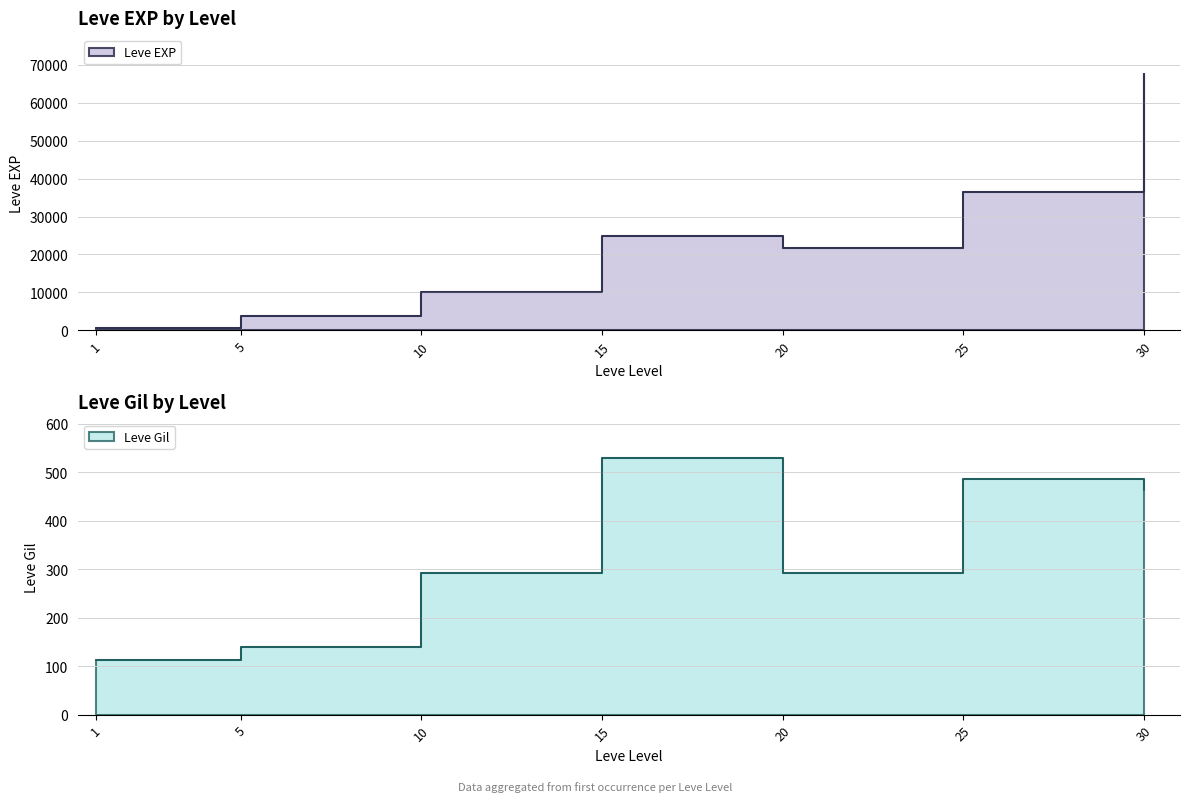

Which label corresponds to the largest value in the chart?

30